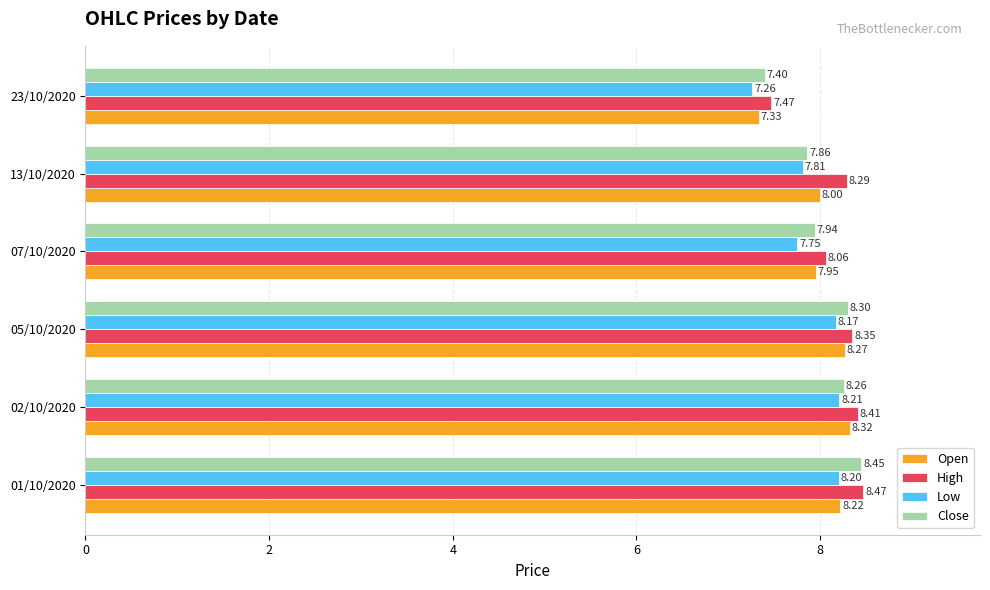

What is the difference between the second highest and second lowest values in the Close series?

0.4